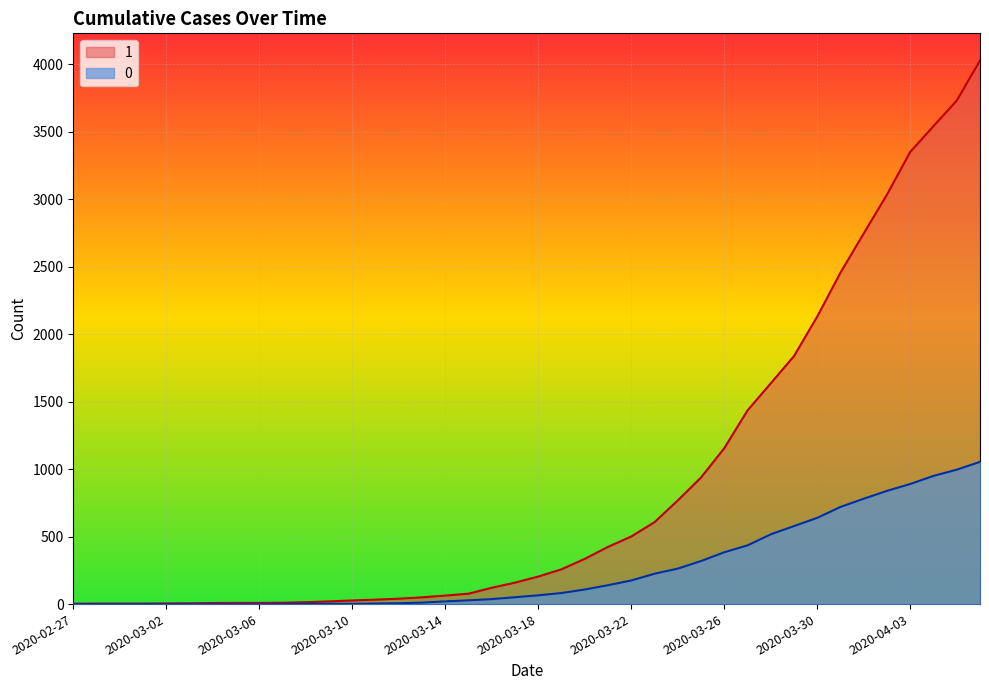

Is the value of 1 at 2020-03-04 greater than the value of 0 at 2020-04-03?

No